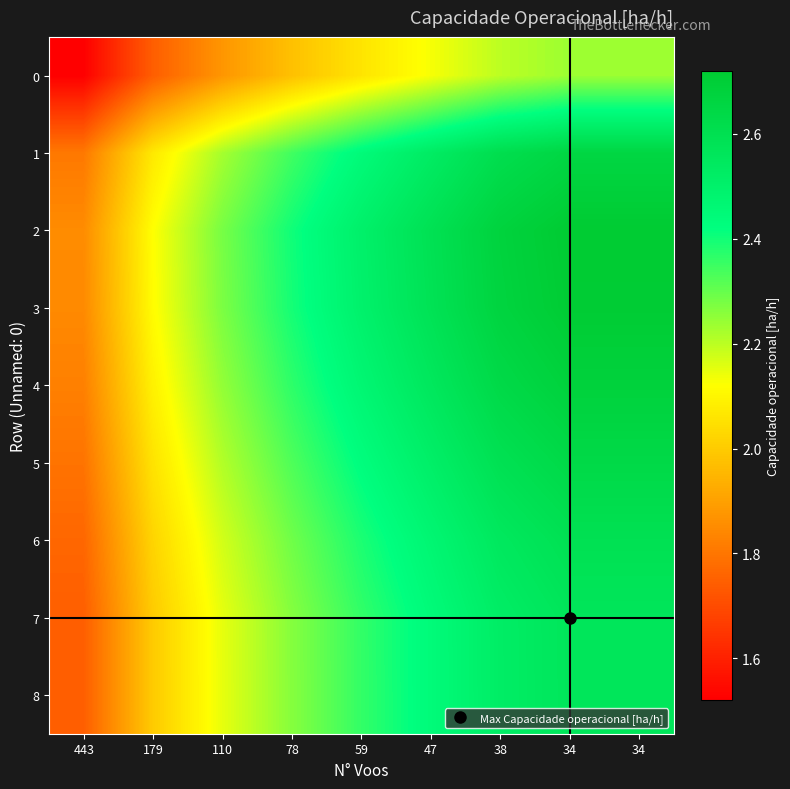

Reading left to right, what are all the values shown in this chart?

0: 443=1.5	179=1.7	110=1.9	78=2.0	59=2.1	47=2.1	38=2.2	34=2.2	34=2.2
1: 443=1.8	179=2.1	110=2.2	78=2.3	59=2.4	47=2.5	38=2.6	34=2.7	34=2.7
2: 443=1.9	179=2.1	110=2.3	78=2.4	59=2.5	47=2.6	38=2.7	34=2.7	34=2.7
3: 443=1.8	179=2.1	110=2.3	78=2.4	59=2.5	47=2.6	38=2.7	34=2.7	34=2.7
4: 443=1.8	179=2.1	110=2.2	78=2.4	59=2.5	47=2.6	38=2.6	34=2.7	34=2.7
5: 443=1.8	179=2.1	110=2.2	78=2.3	59=2.4	47=2.5	38=2.6	34=2.6	34=2.6
6: 443=1.8	179=2.0	110=2.2	78=2.3	59=2.4	47=2.5	38=2.5	34=2.6	34=2.6
7: 443=1.7	179=2.0	110=2.1	78=2.3	59=2.4	47=2.4	38=2.5	34=2.6	34=2.6
8: 443=1.7	179=2.0	110=2.1	78=2.3	59=2.4	47=2.4	38=2.5	34=2.6	34=2.6